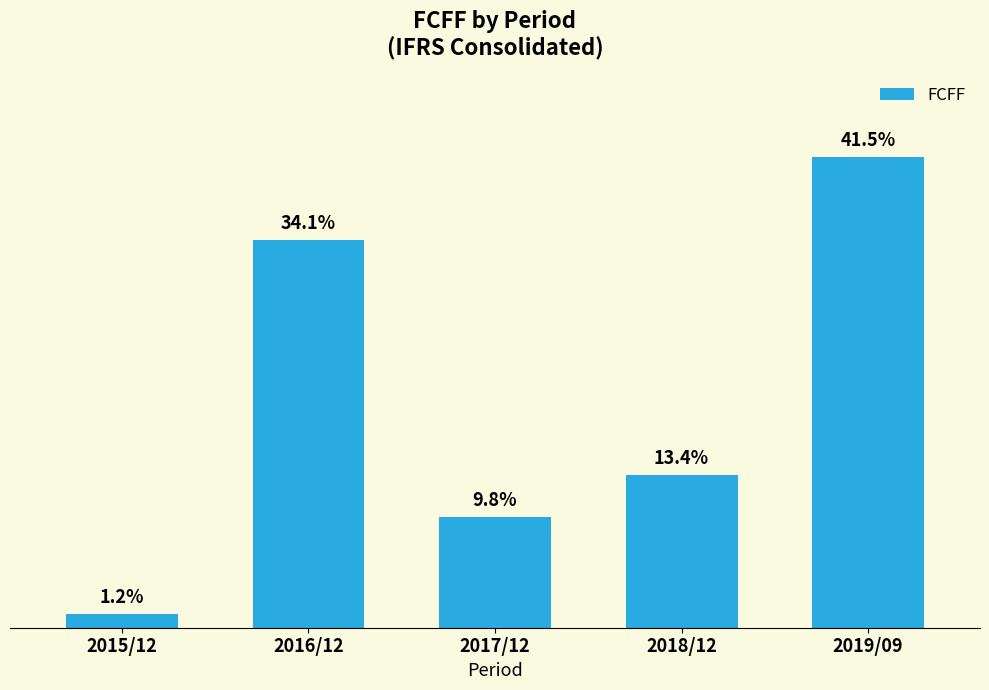

True or false: the data shows 8 at 2017/12.

True